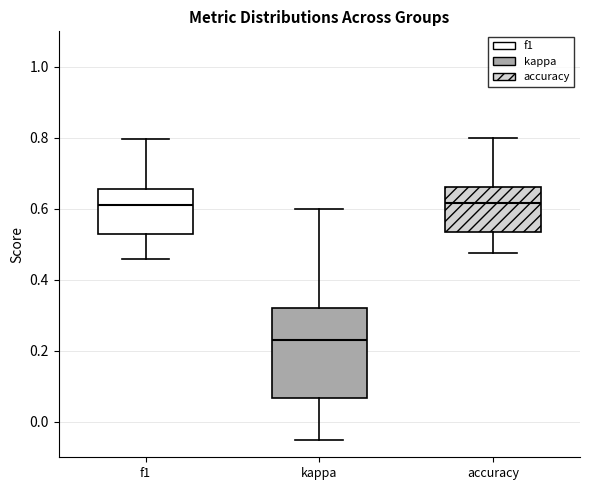

Reading left to right, transcribe this box plot: for each box, give where its median line is, the range the box spans, and where its two whiskers end, as read against the y-axis. The values are not printed on the chart, so give them approximately, as read against the axis.

f1: median 0.62, box 0.52 to 0.66, whiskers 0.46 to 0.80
kappa: median 0.24, box 0.06 to 0.32, whiskers -0.04 to 0.60
accuracy: median 0.62, box 0.54 to 0.66, whiskers 0.48 to 0.80